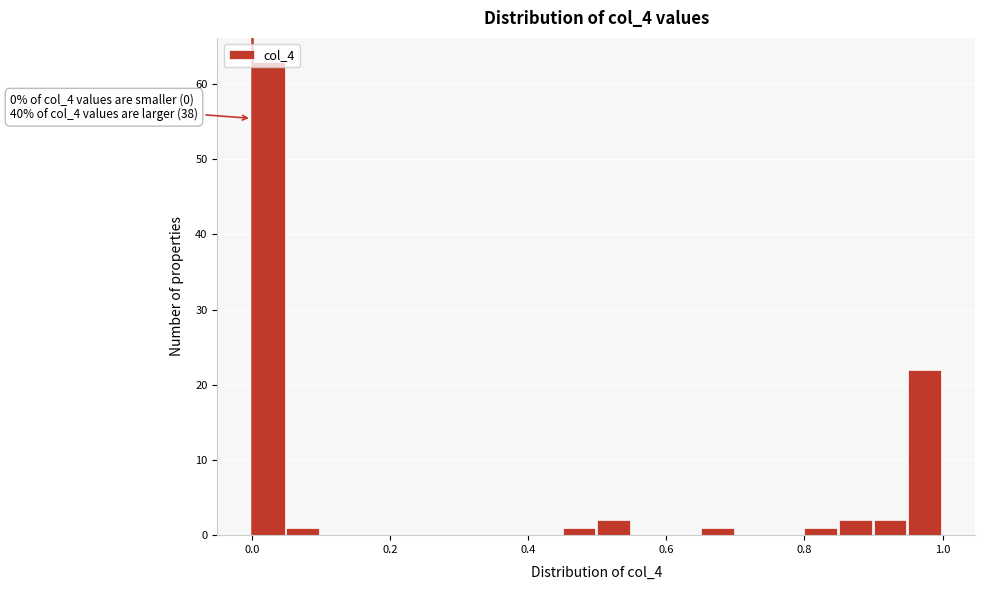

Around what value on the x-axis is the tallest bar? Give the approximate position of its centre, as read against the axis.

0.02